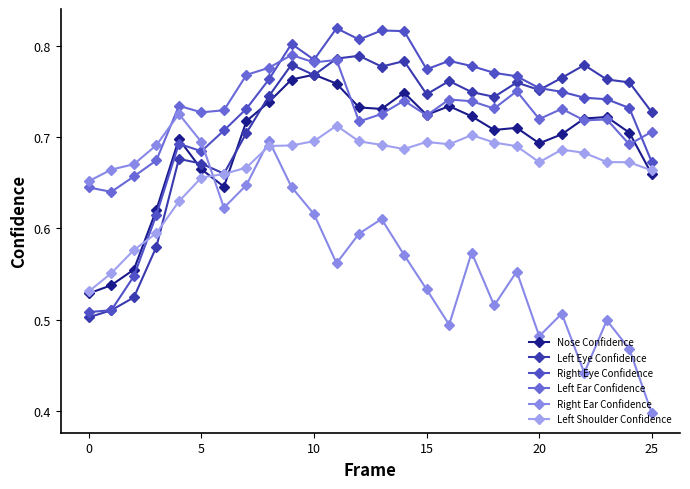

What is the maximum value shown in the chart?

0.8